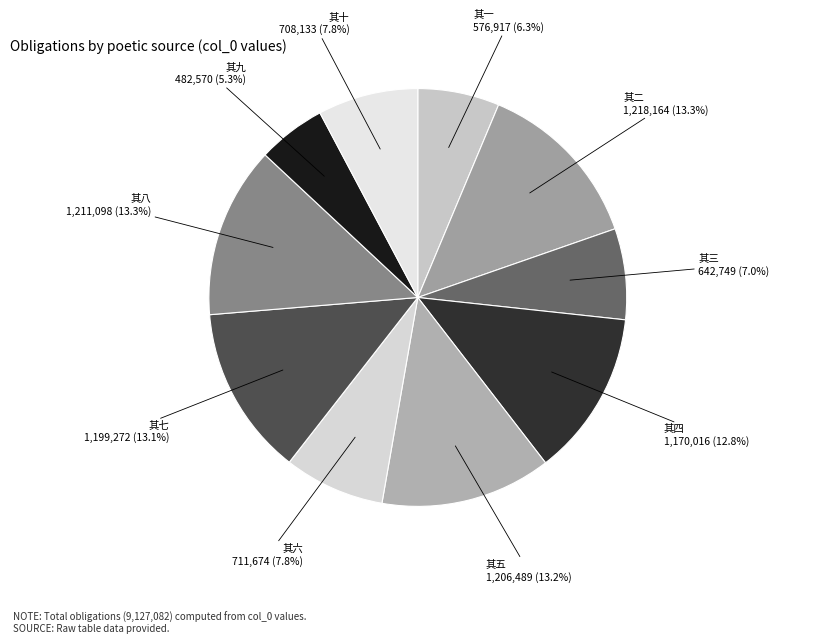

How many segments does this pie chart have?

10